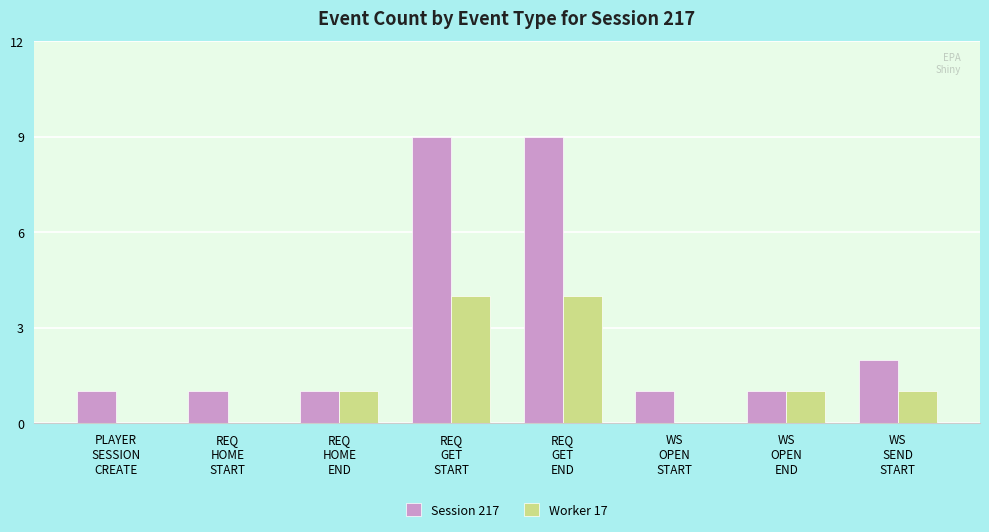

Reading left to right, list all the values displayed in this chart.

Session 217: PLAYER
SESSION
CREATE=1	REQ
HOME
START=1	REQ
HOME
END=1	REQ
GET
START=9	REQ
GET
END=9	WS
OPEN
START=1	WS
OPEN
END=1	WS
SEND
START=2
Worker 17: PLAYER
SESSION
CREATE=0	REQ
HOME
START=0	REQ
HOME
END=1	REQ
GET
START=4	REQ
GET
END=4	WS
OPEN
START=0	WS
OPEN
END=1	WS
SEND
START=1